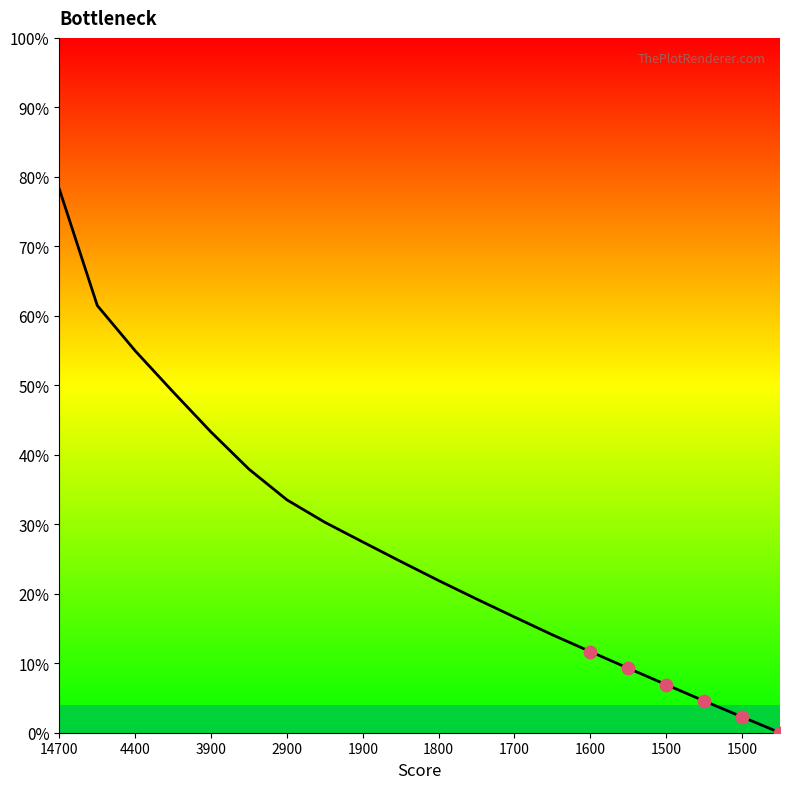

What is the maximum value shown in the chart?

78.2